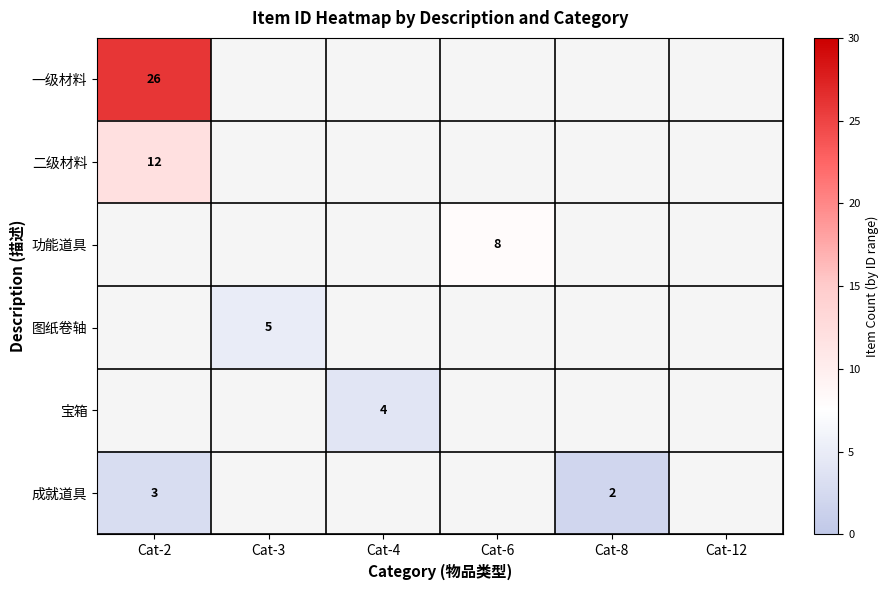

True or false: 成就道具 has a value of 1 at Cat-2.

False